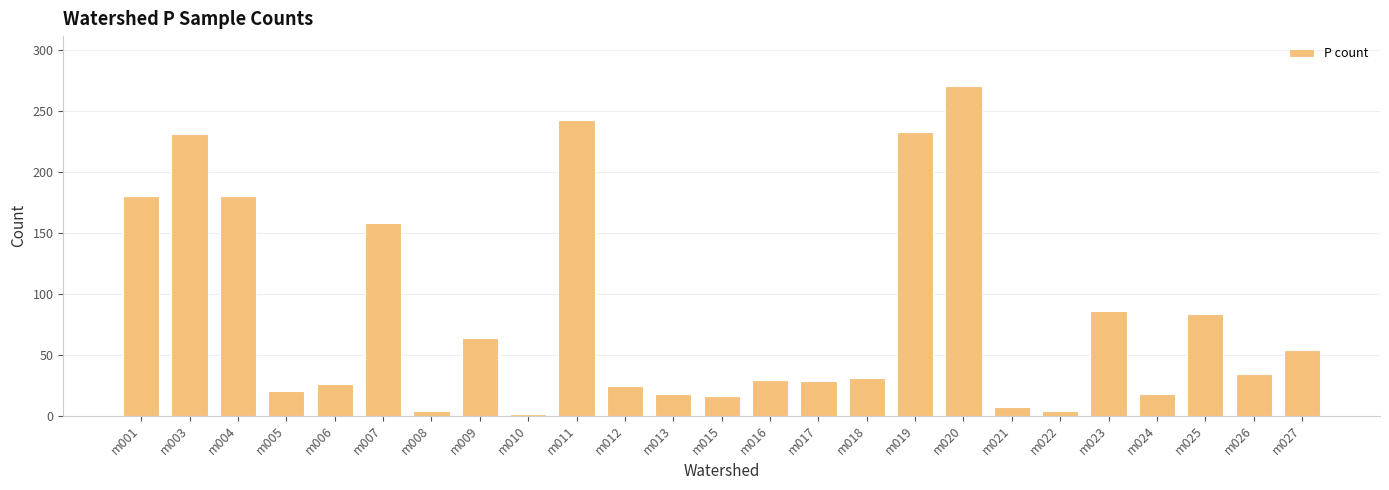

The chart shows a value of 54 at m027. True or false?

True